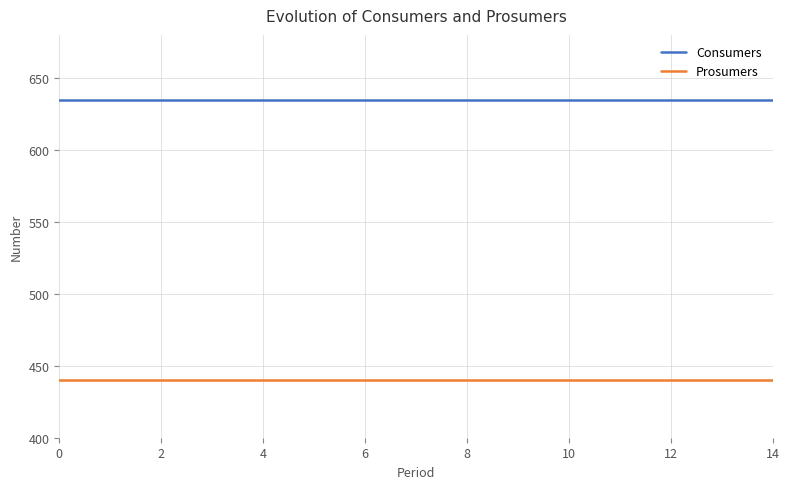

True or false: Prosumers and Consumers cross at least once.

False